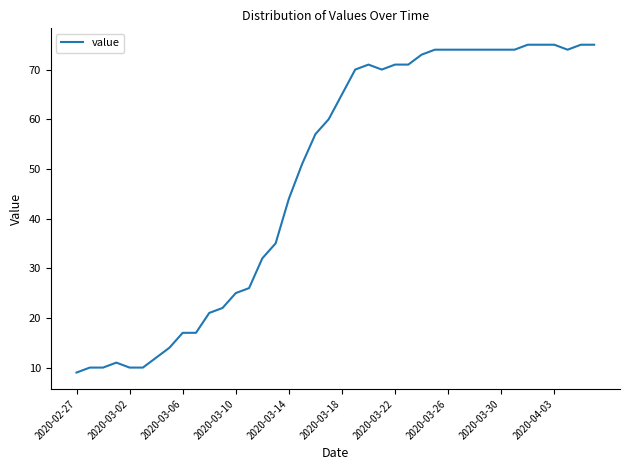

What is the difference between the maximum and minimum values?

66